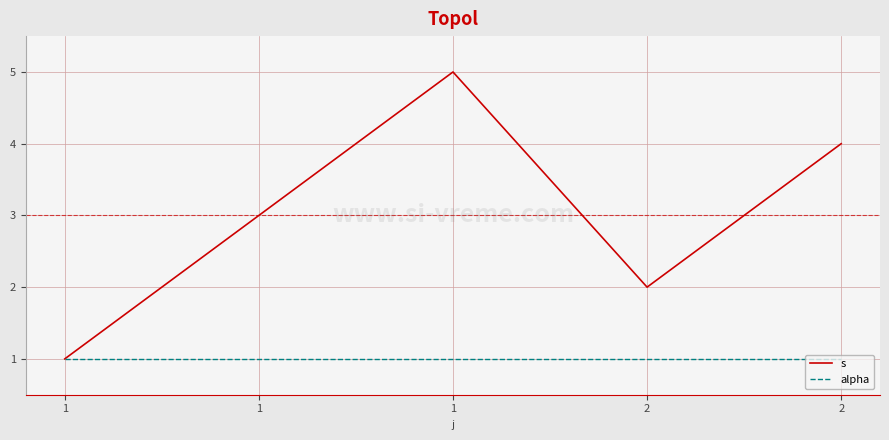

What are all the series names shown in the legend?

s, alpha